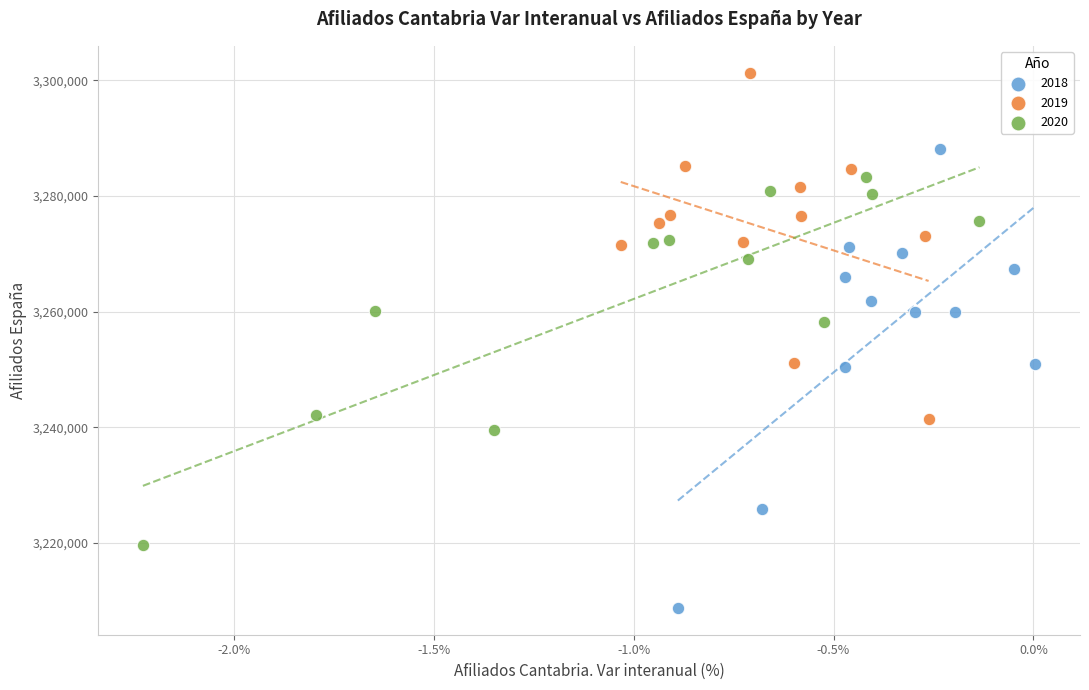

Which series reaches the minimum Y coordinate?

2018